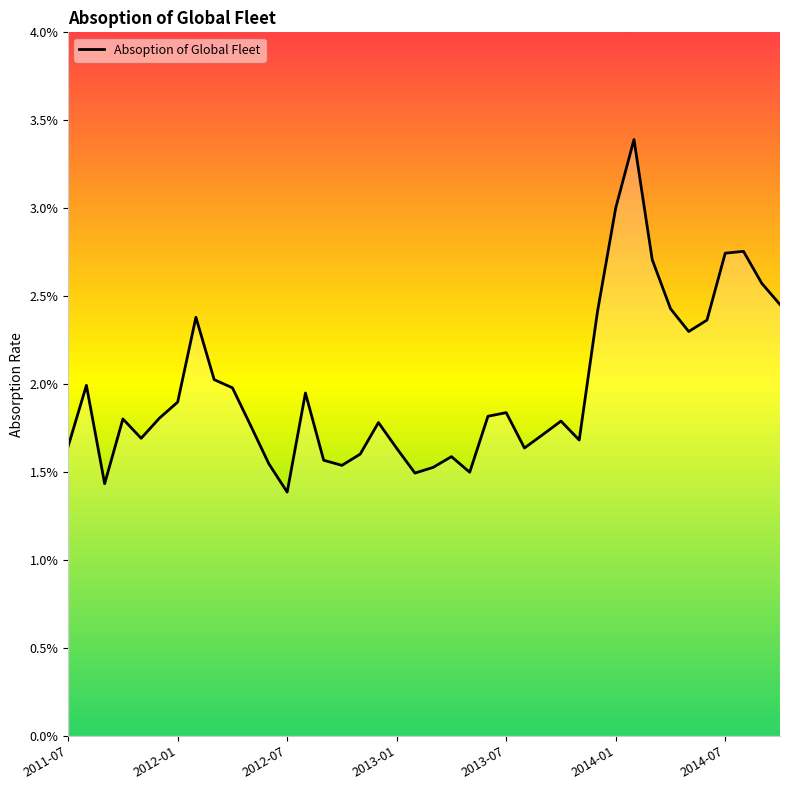

At which category does the chart reach its minimum across all series?

2012-07